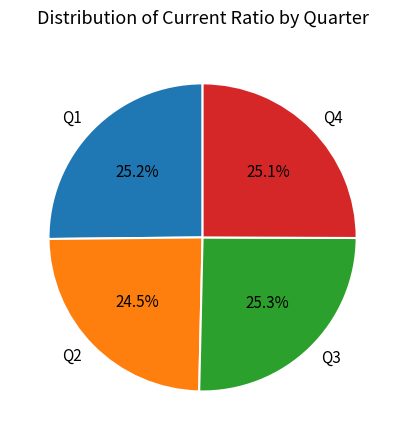

How much of the chart is everything except Q4?

74.9%